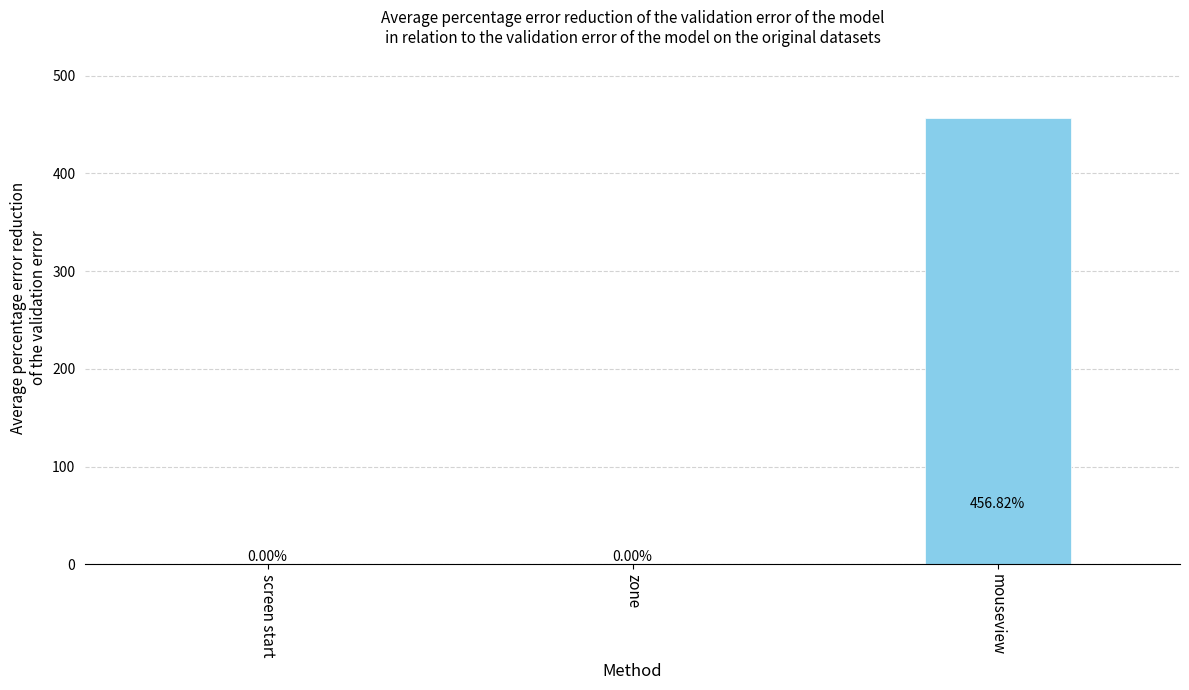

At which category does the chart reach its peak across all series?

mouseview